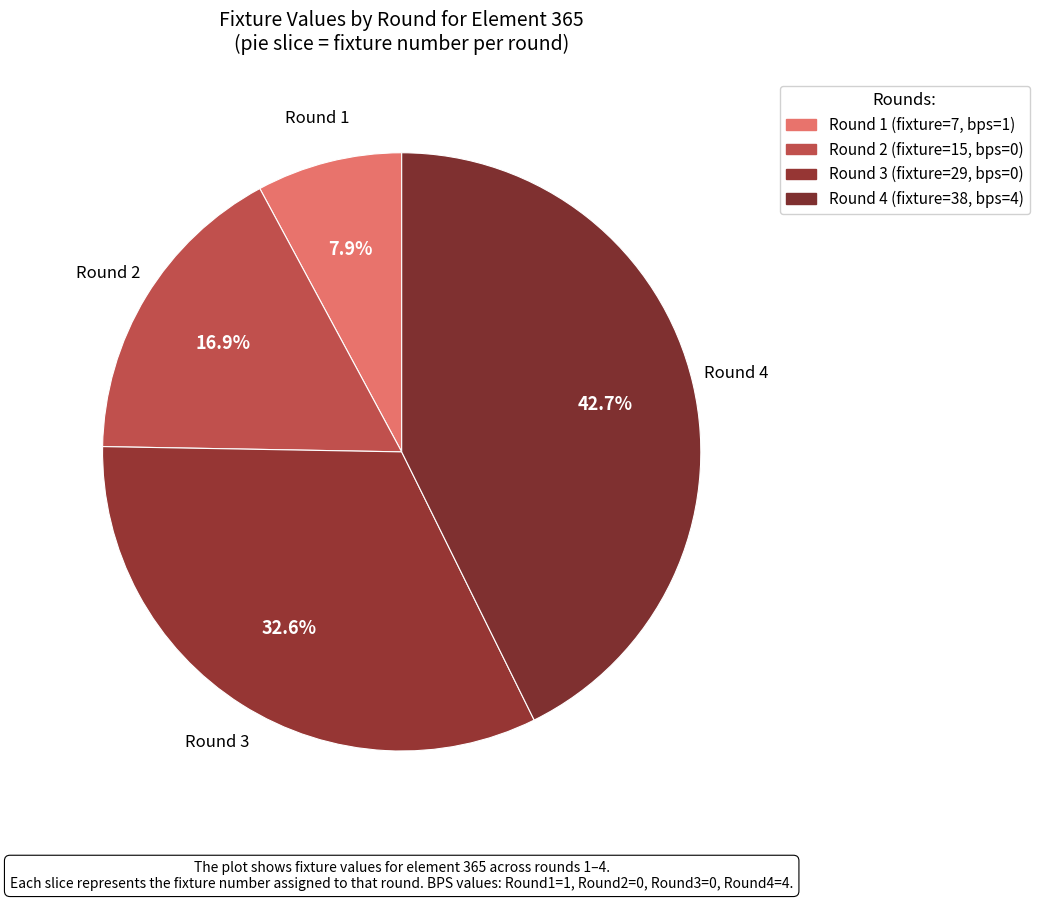

How many slices are in this pie chart?

4